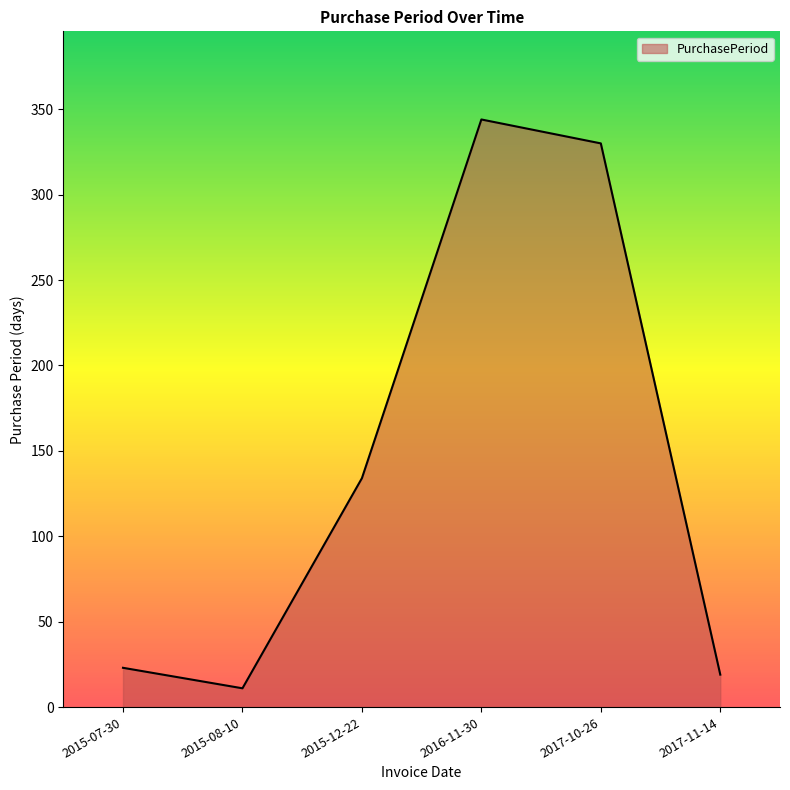

What is the minimum value shown in the chart?

11